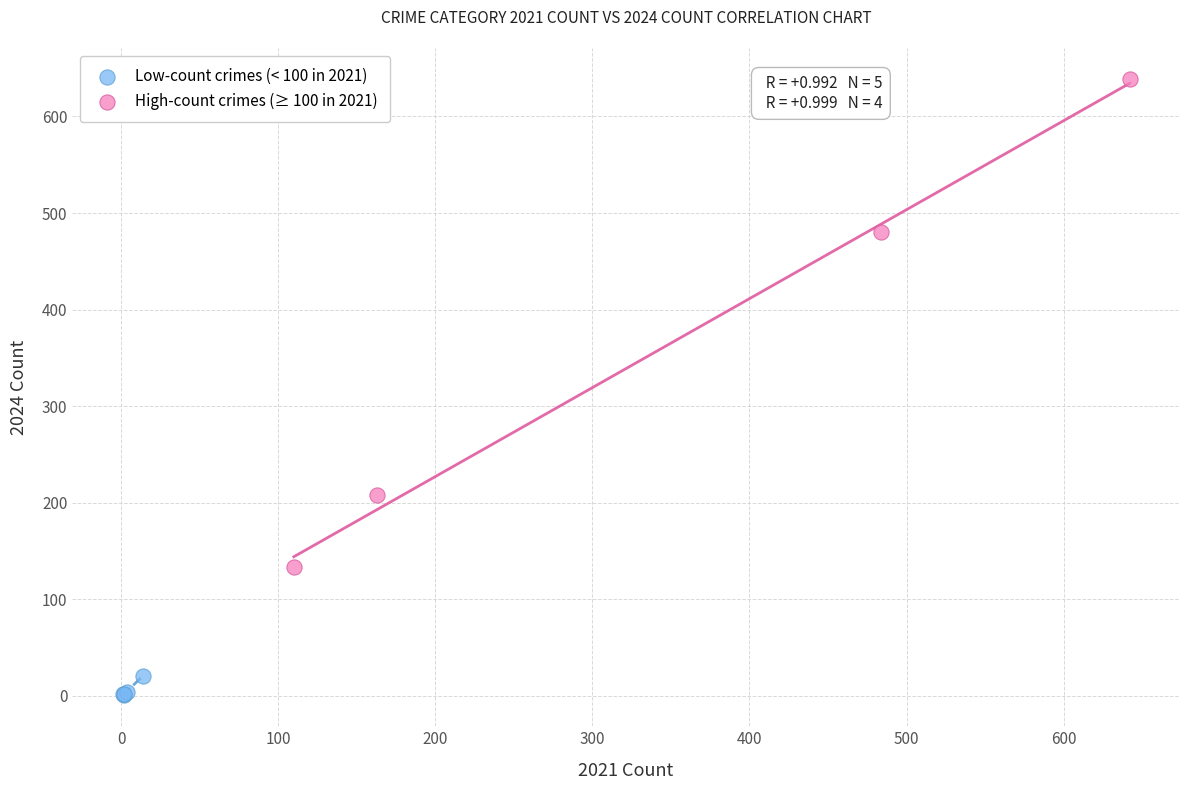

Which series has the widest spread of Y values?

High-count crimes (≥ 100 in 2021)